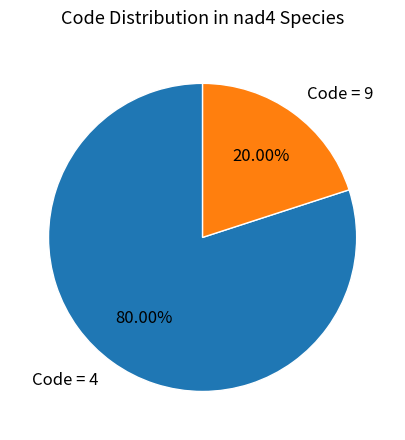

Combined, do Code = 9 and Code = 4 account for over 50%?

Yes